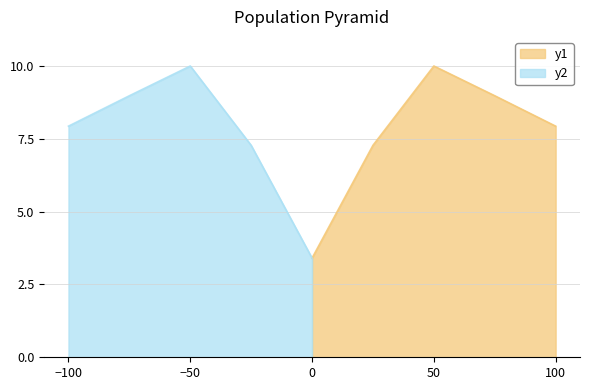

The y1 series shows 12.4 at 100. True or false?

False